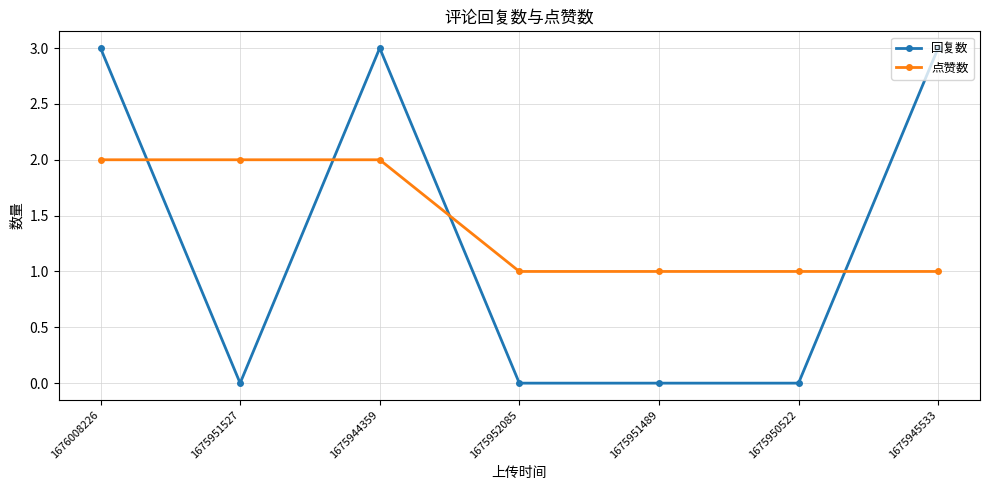

What value does the 点赞数 series have at 1675952085?

1